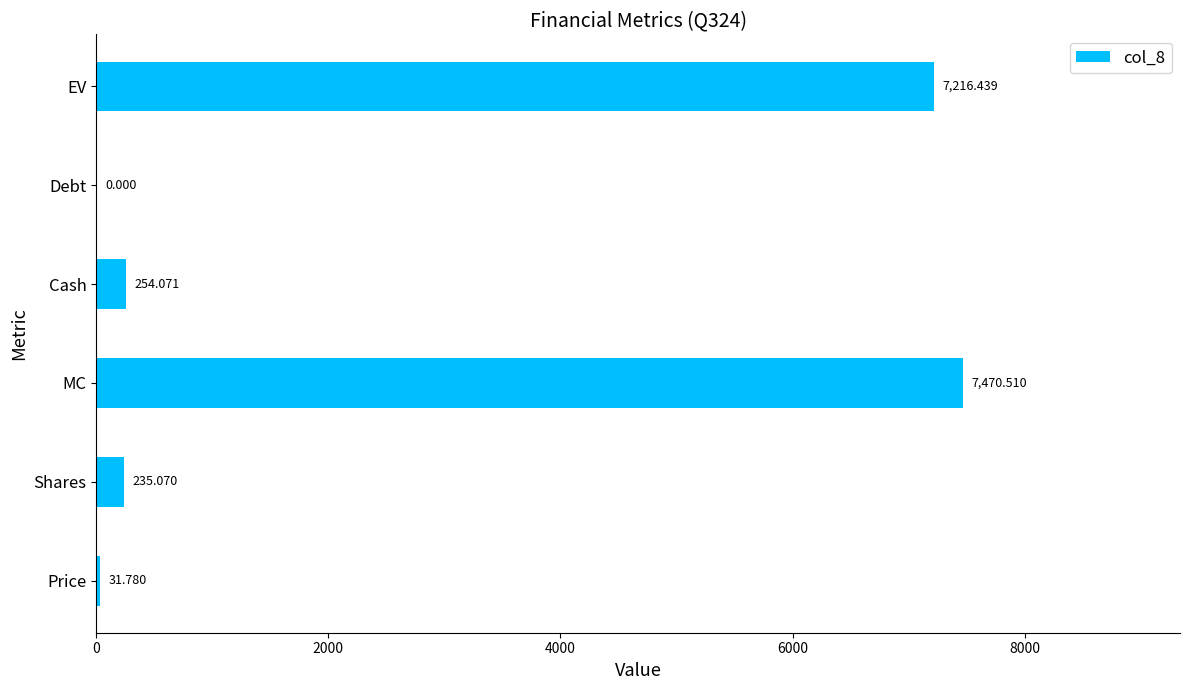

Between MC and Debt, which is larger?

MC